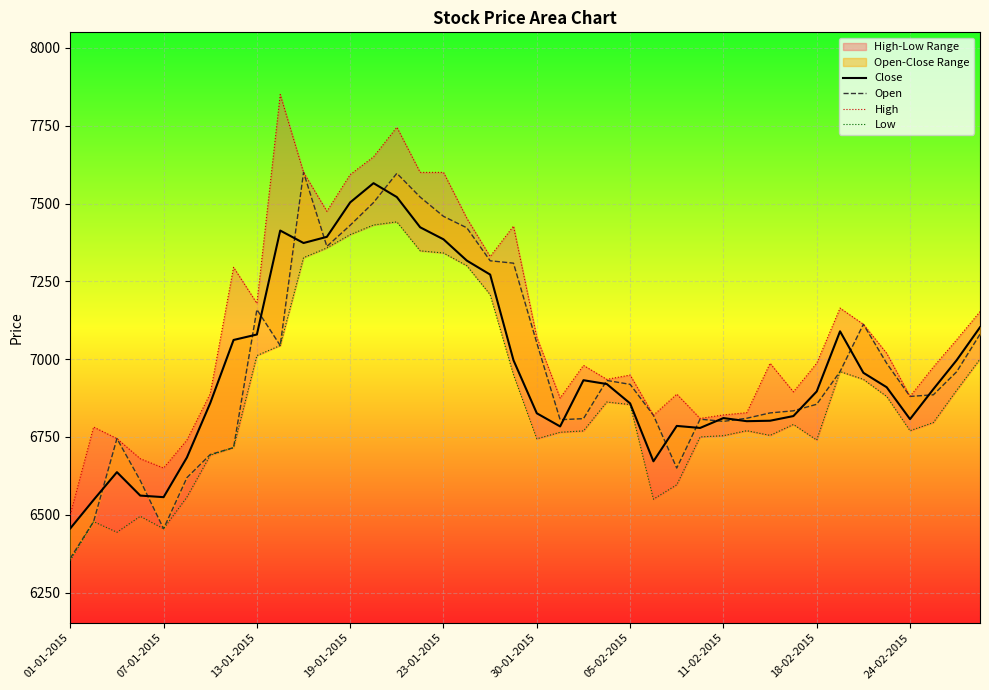

Which series has the largest total across all categories?

High